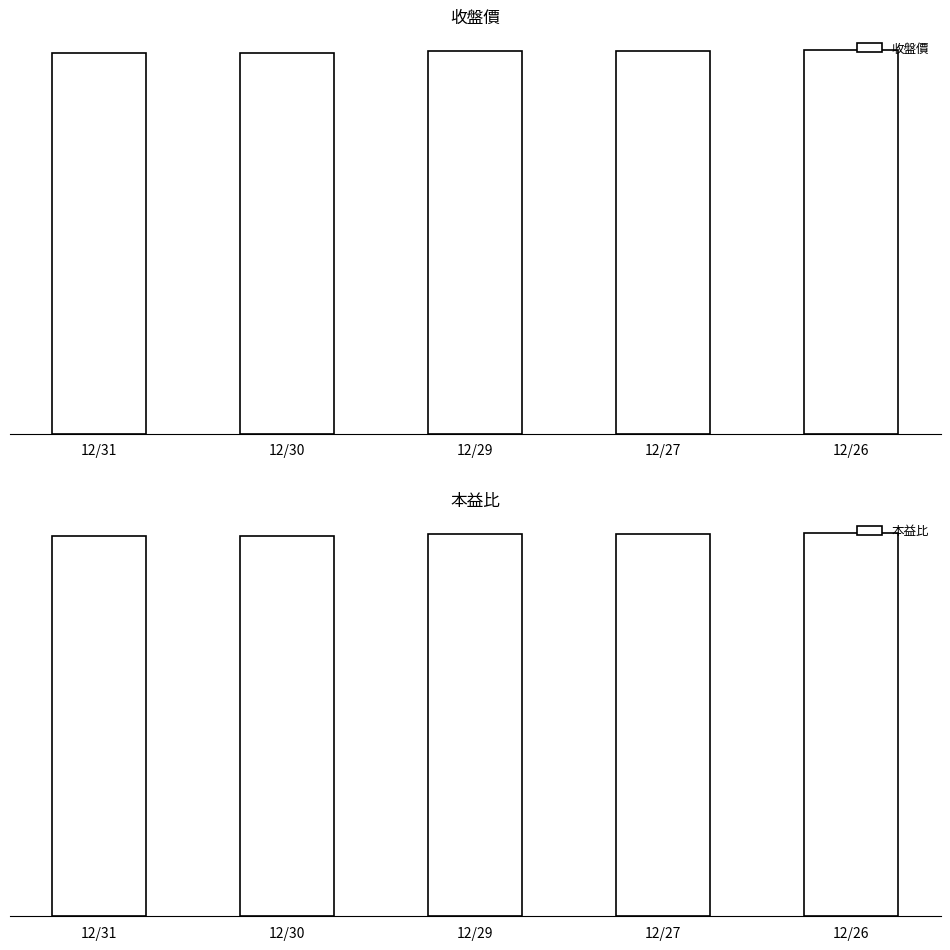

Rank the series by their average value, from lowest to highest.

本益比, 收盤價